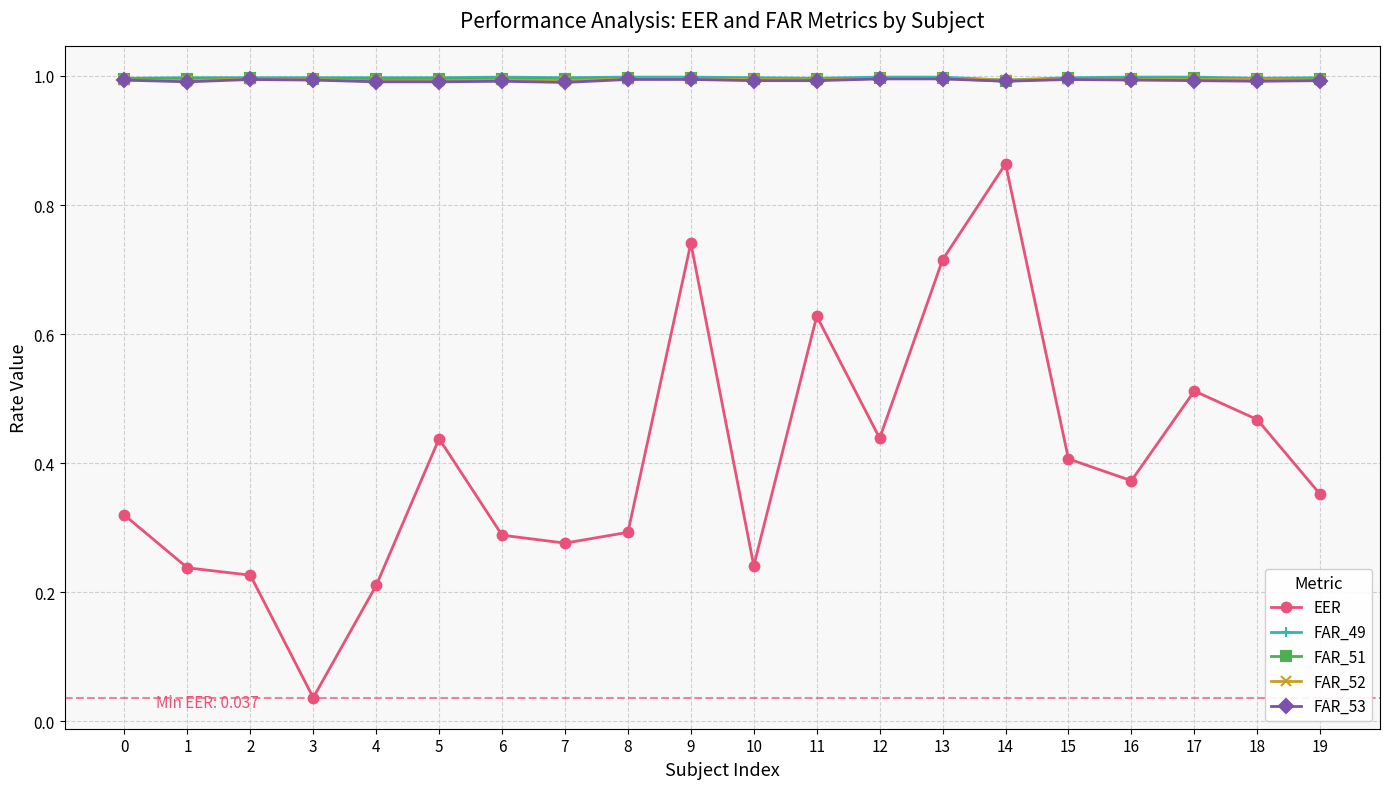

What is the total value across all series at 19?

4.3